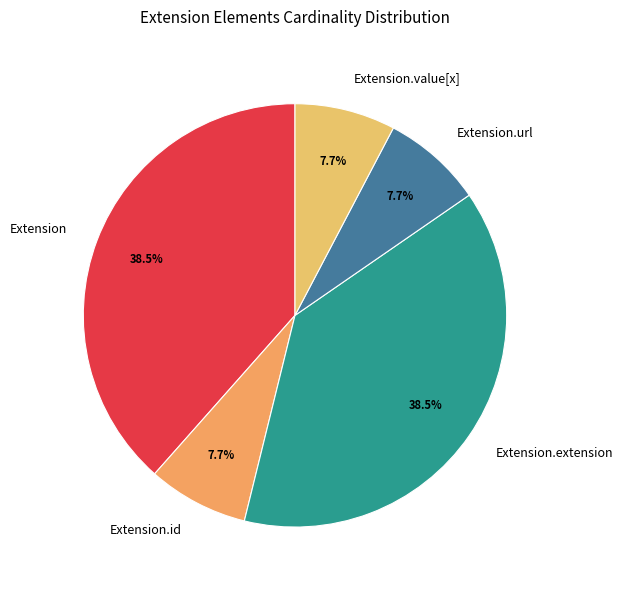

Count the number of slices in the pie.

5